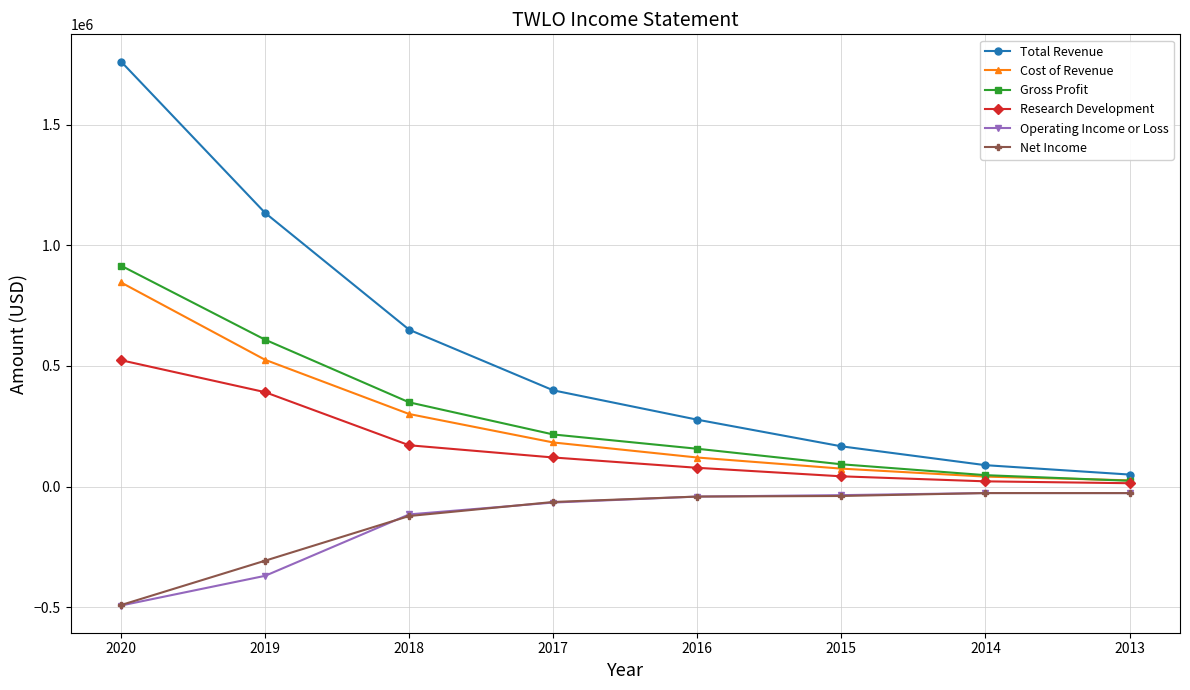

True or false: Total Revenue and Gross Profit intersect in this chart.

False